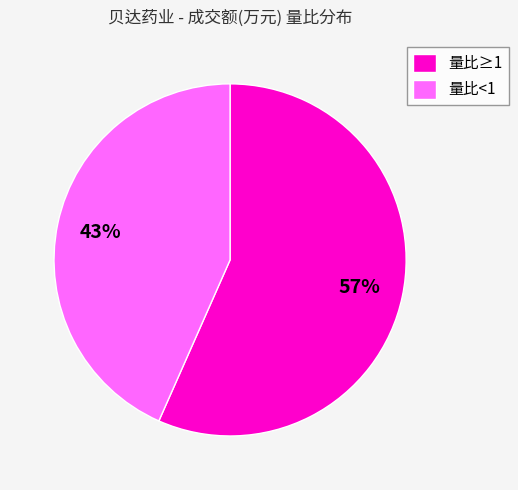

Do 量比<1 and 量比≥1 together represent more than half of the pie?

Yes